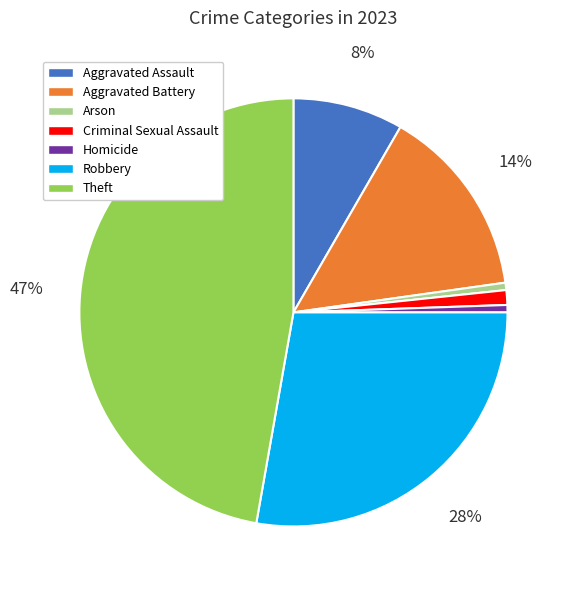

Does Aggravated Battery account for over 50% of the chart?

No